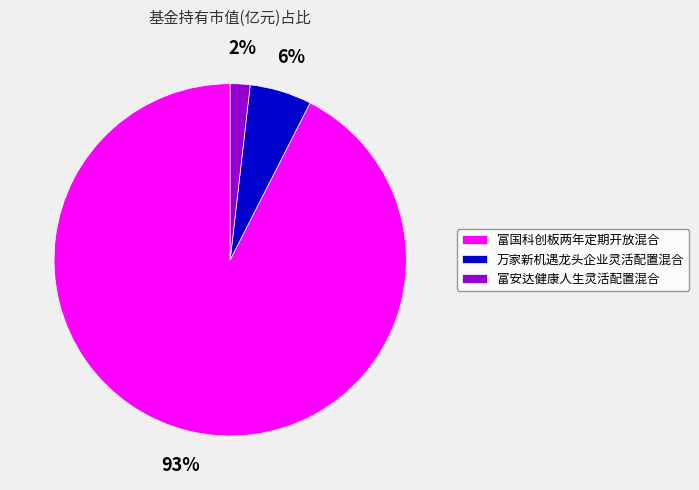

Between 万家新机遇龙头企业灵活配置混合 and 富国科创板两年定期开放混合, which is larger?

富国科创板两年定期开放混合